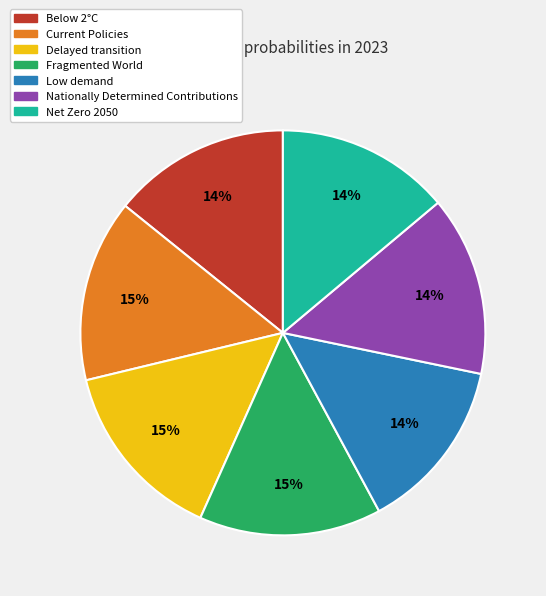

The Net Zero 2050 slice represents 22% of the pie. True or false?

False